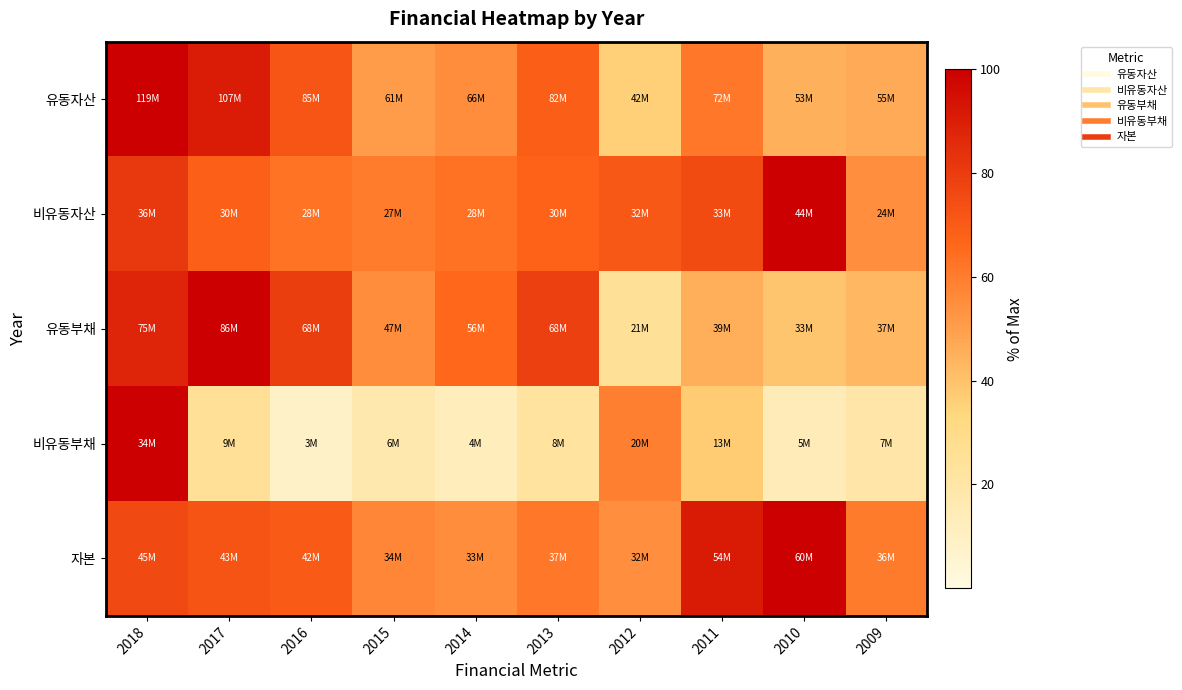

Which category has the lowest value across all series?

2016